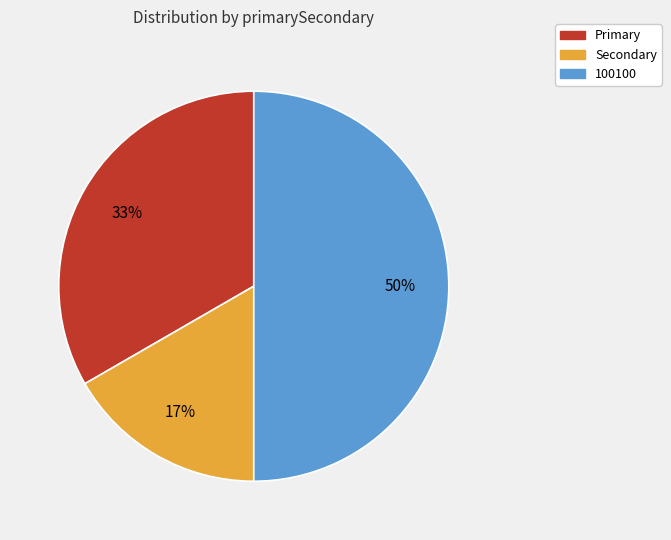

Does Secondary account for over 50% of the chart?

No